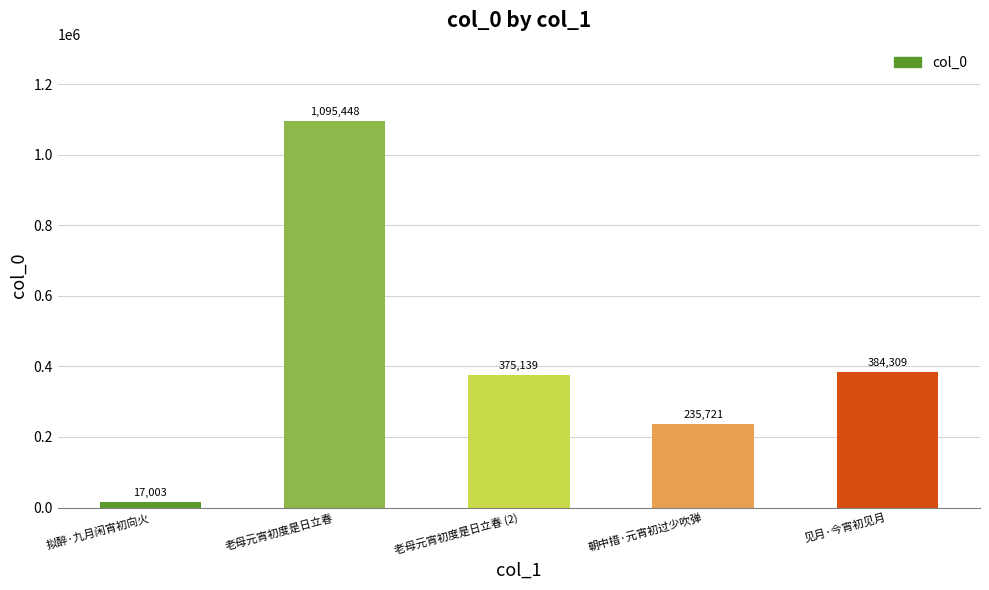

The chart shows a value of 75492 at 朝中措·元宵初过少吹弹. True or false?

False